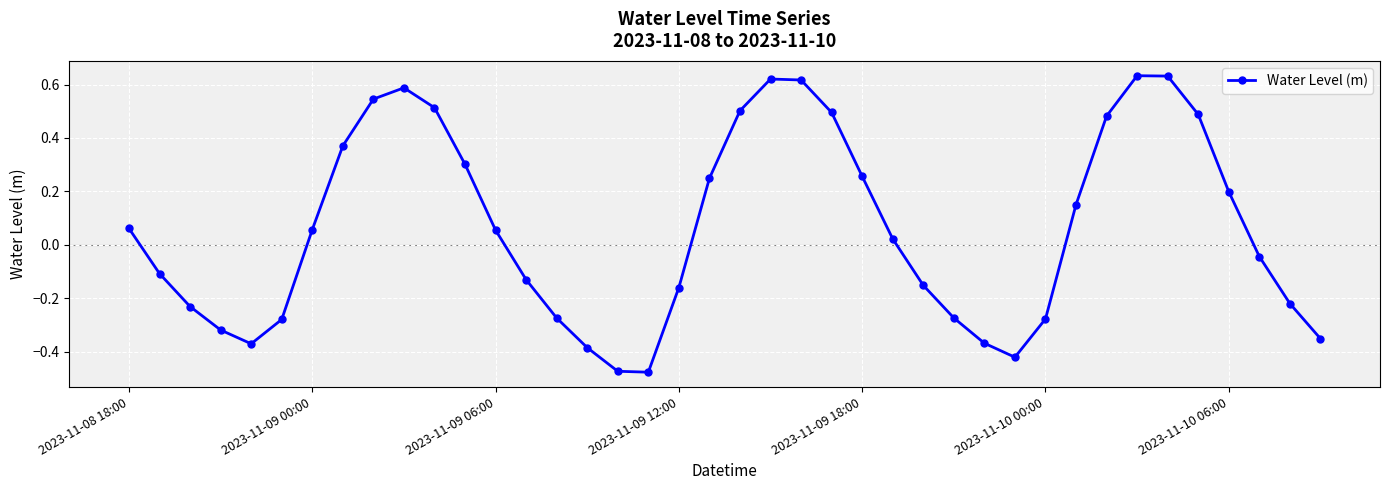

What is the difference between the second highest and minimum values?

1.1